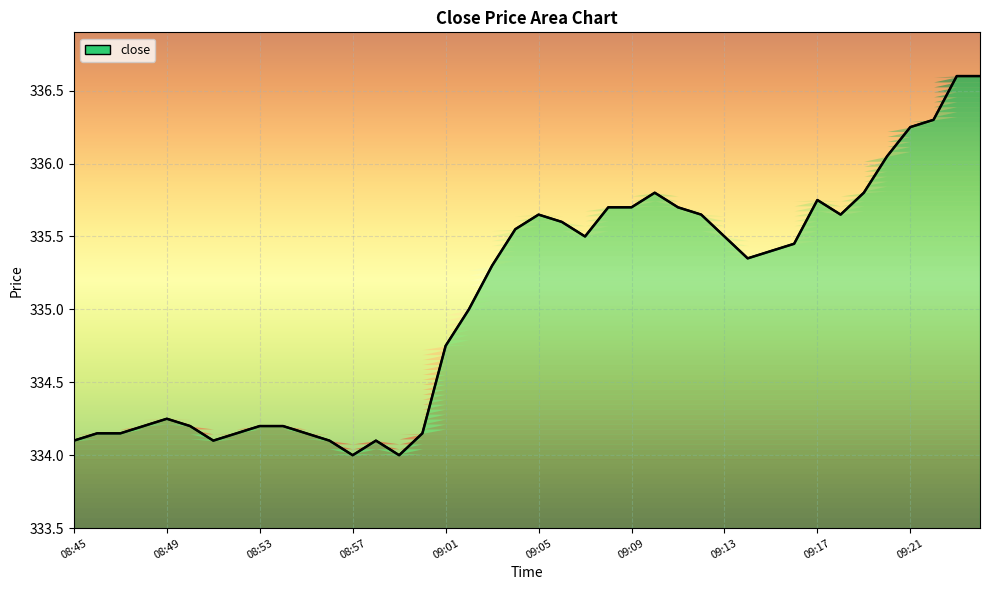

Which has a higher value, 27 or 08:53?

27